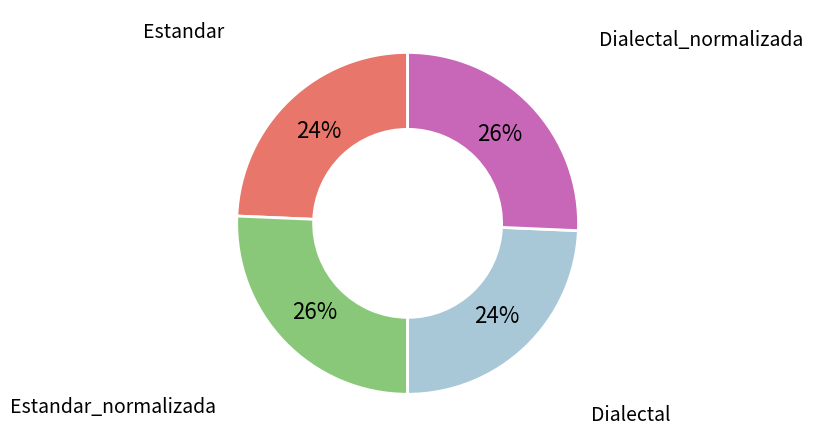

To the nearest percent, what portion does Estandar represent?

24%